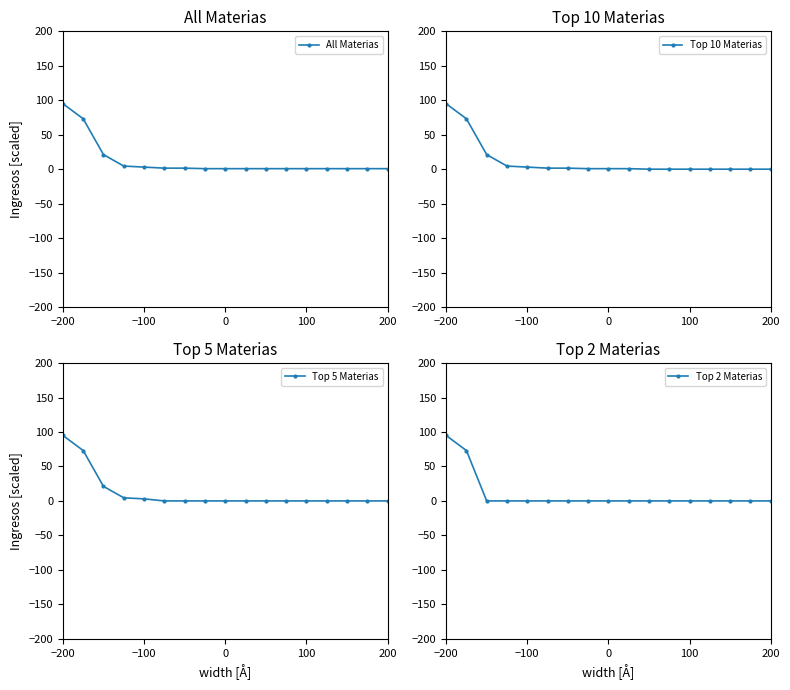

True or false: Top 2 Materias and Top 5 Materias intersect in this chart.

False